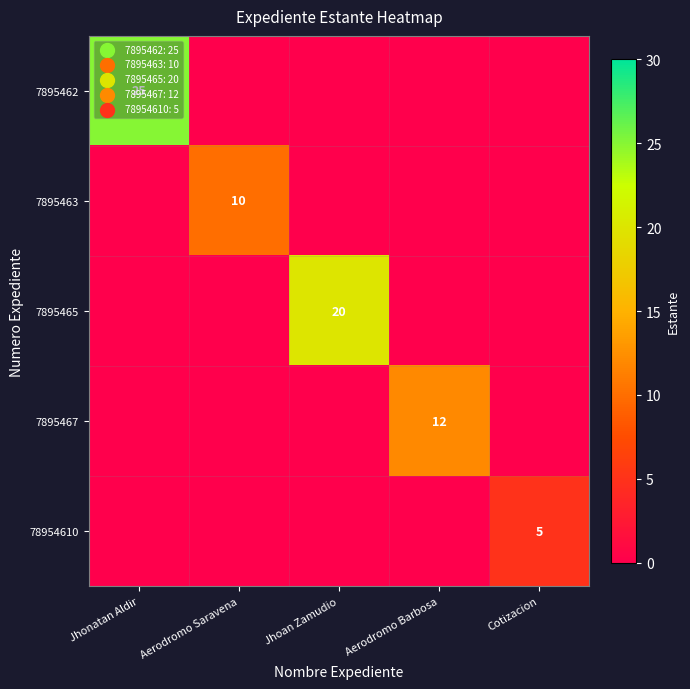

Is it true that 7895467 equals 3 at Aerodromo Barbosa?

False